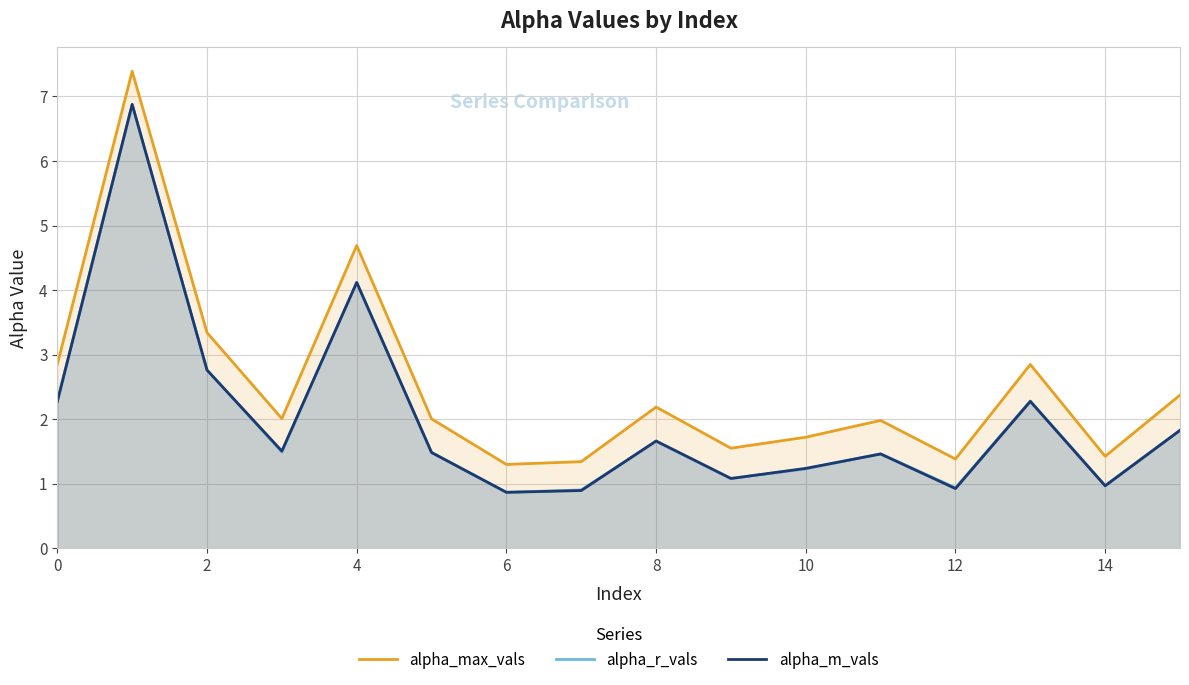

At how many categories does at least one series exceed 1?

16